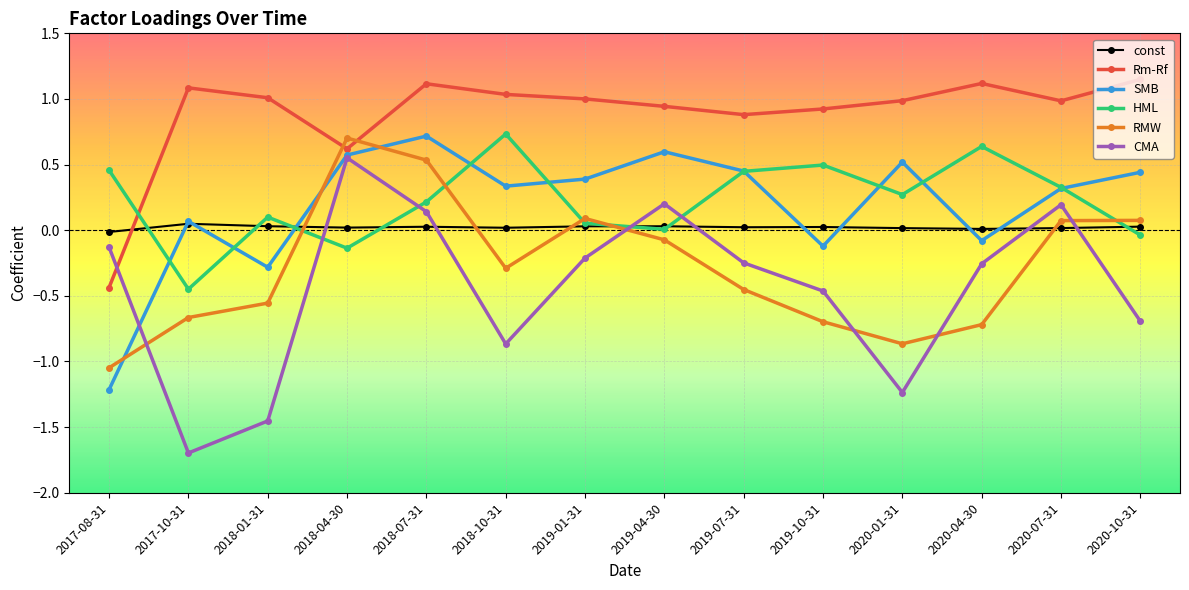

What are all the series names shown in the legend?

const, Rm-Rf, SMB, HML, RMW, CMA